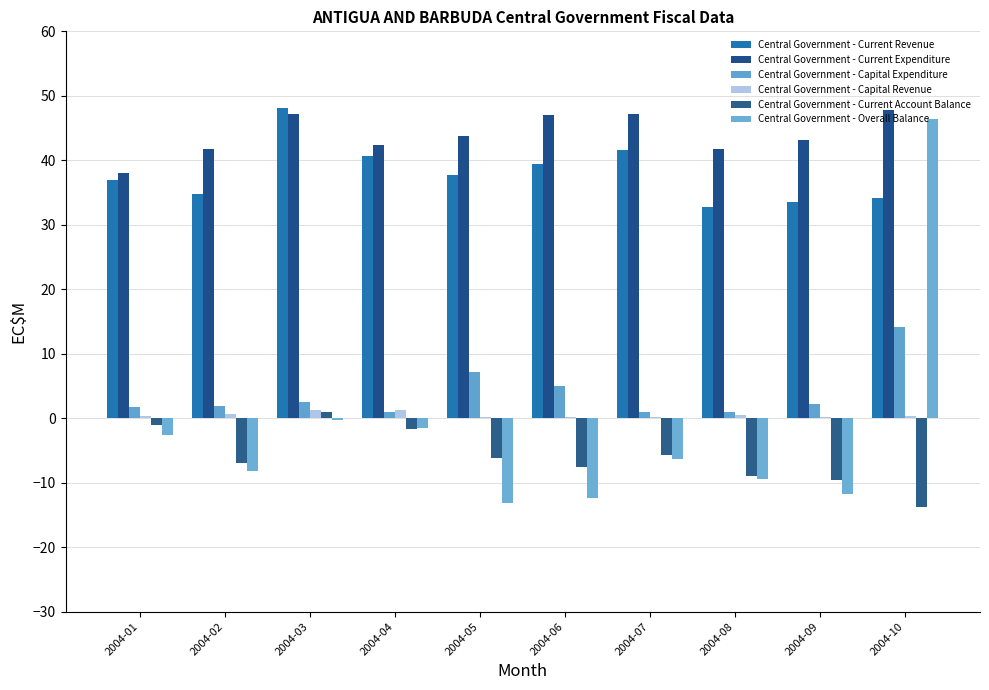

What is the minimum value for Central Government - Current Expenditure?

38.0